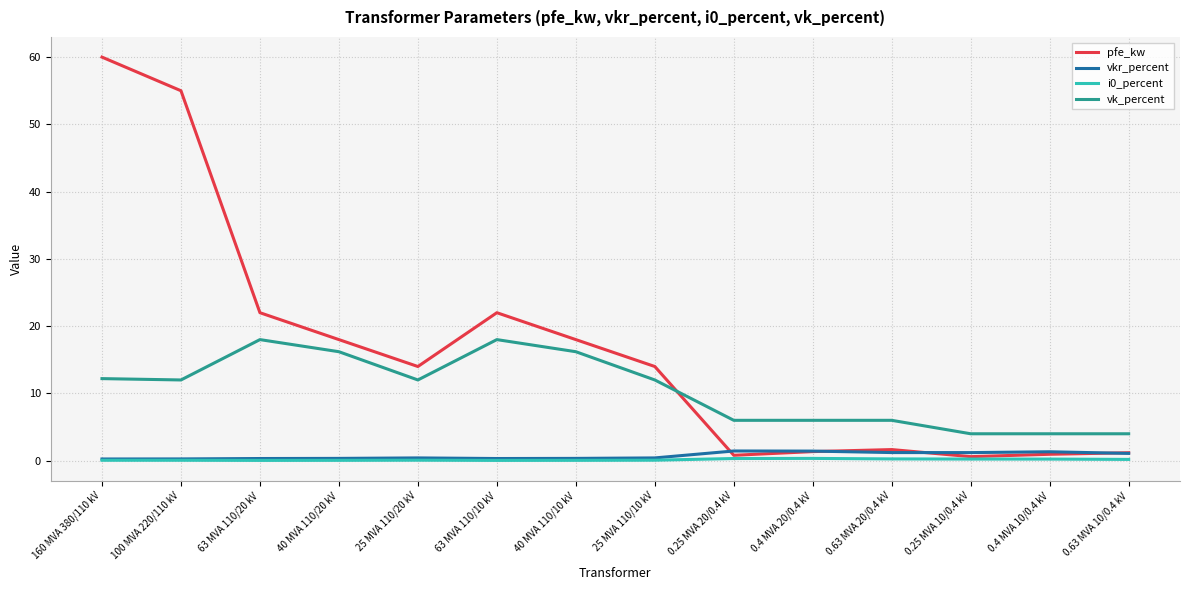

What is the minimum value for vk_percent?

4.0